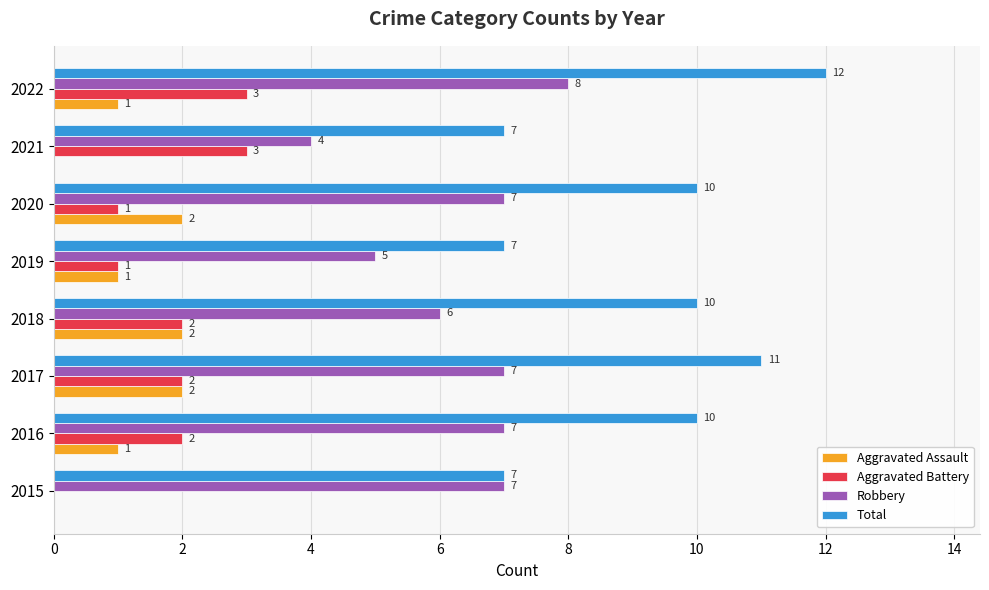

What is the sum of all Total values?

74